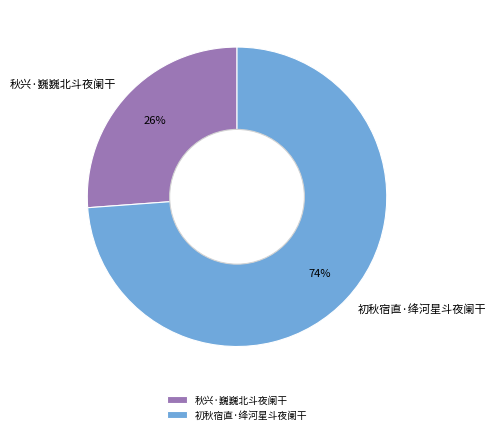

Which category accounts for the majority?

初秋宿直·绛河星斗夜阑干